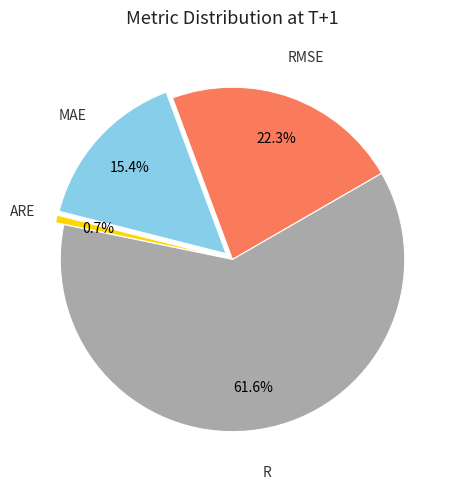

Rank the categories by value from lowest to highest.

ARE, MAE, RMSE, R